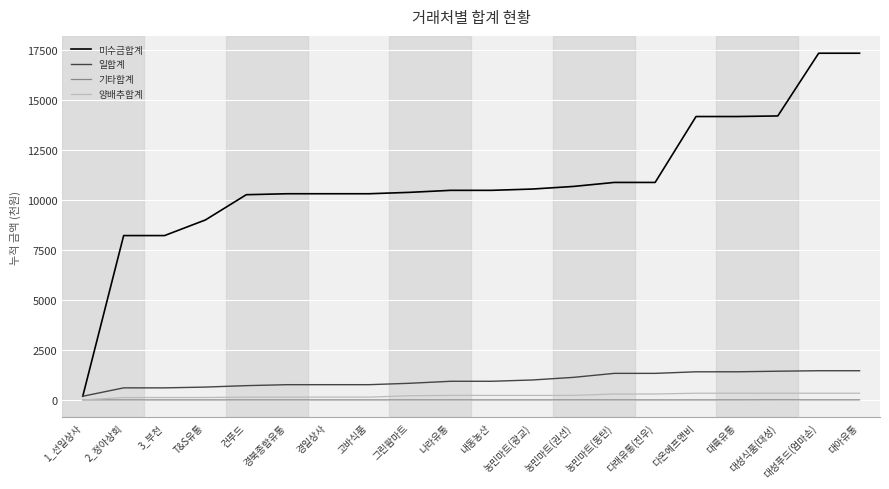

True or false: 일합계 and 기타합계 intersect in this chart.

False